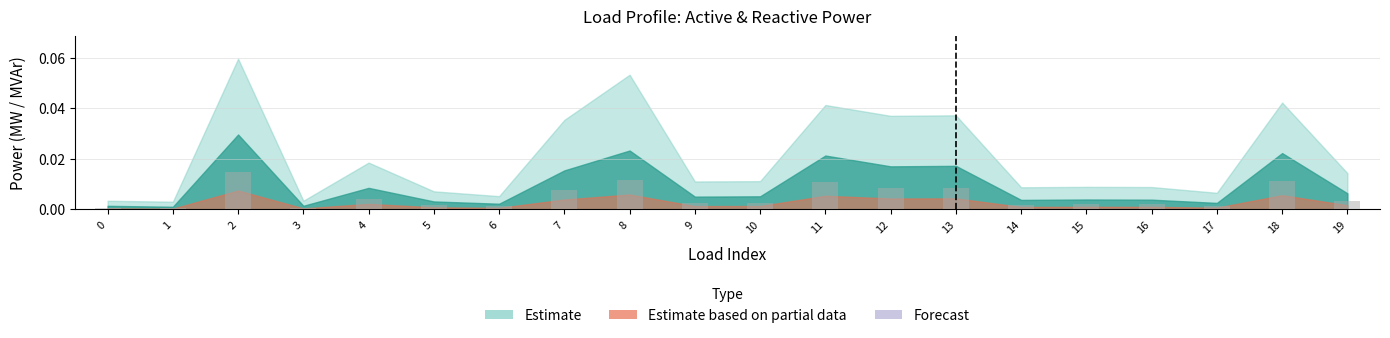

The value at 13 is 0.0. True or false?

True